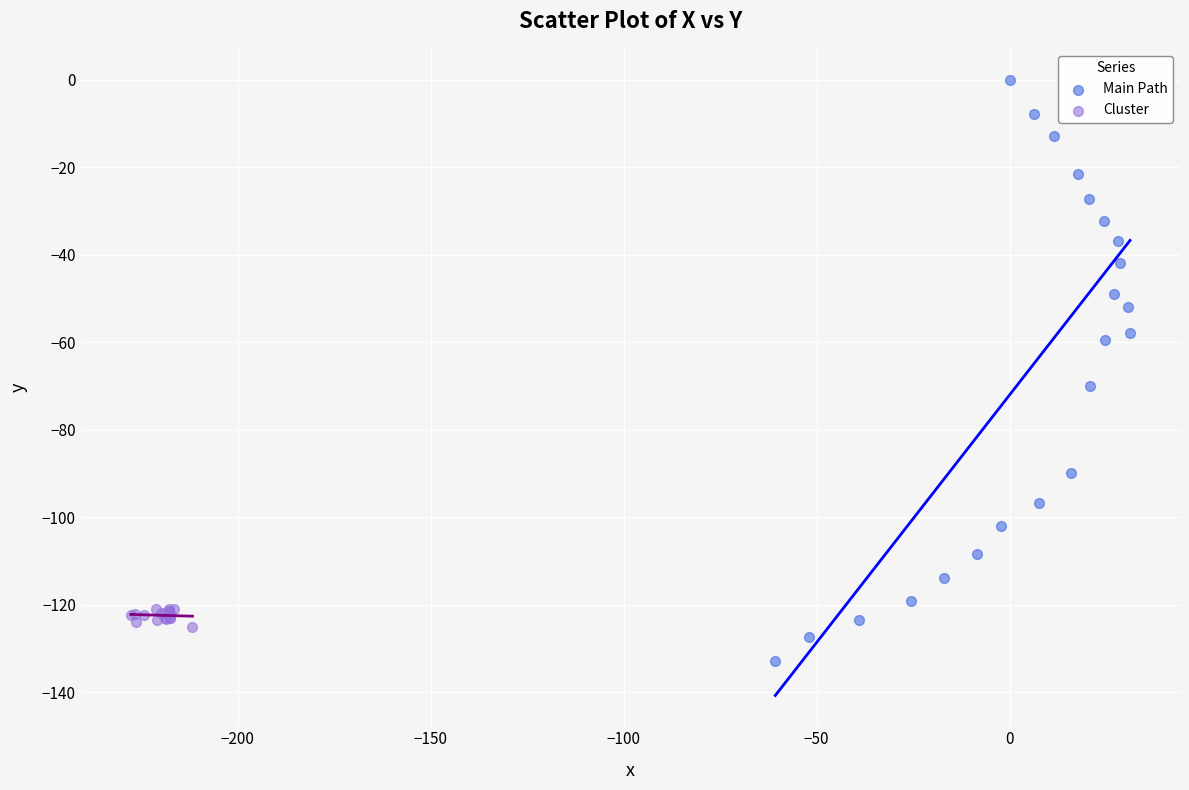

Which series contains the highest Y value?

Main Path